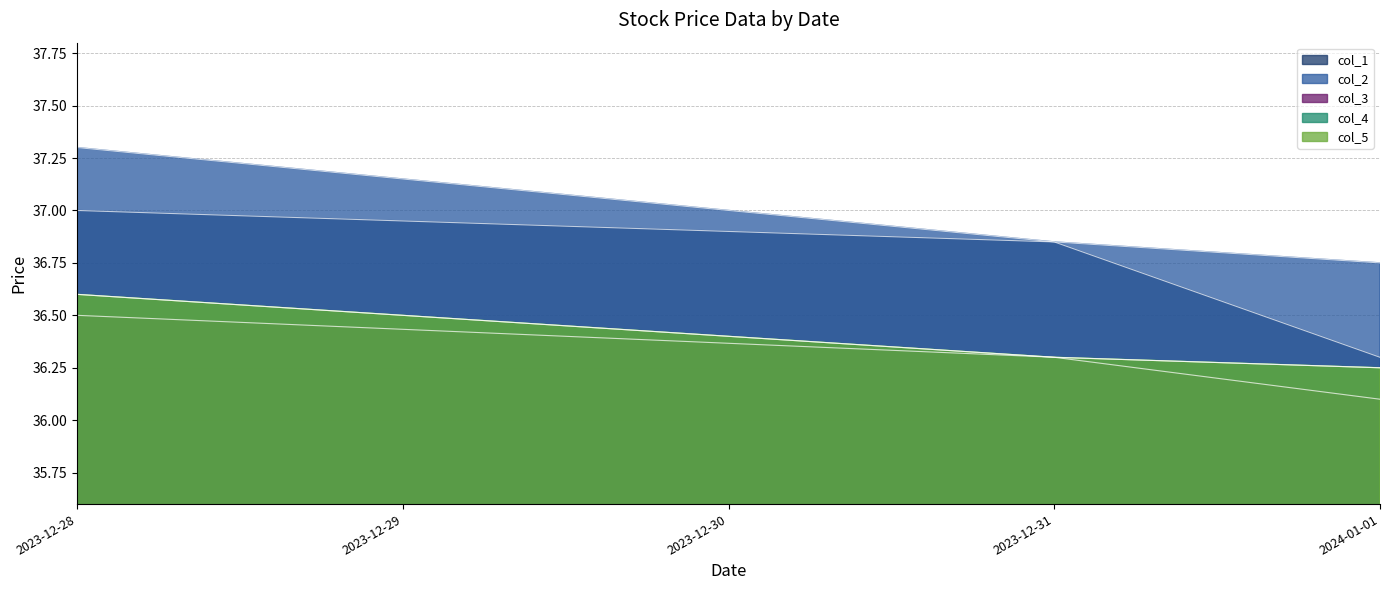

Reading right to left, what are all the values shown in this chart?

col_1: 2024-01-01=36.3	2023-12-31=36.8	2023-12-28=37.0
col_2: 2024-01-01=36.8	2023-12-31=36.8	2023-12-28=37.3
col_3: 2024-01-01=36.1	2023-12-31=36.3	2023-12-28=36.5
col_4: 2024-01-01=36.2	2023-12-31=36.3	2023-12-28=36.6
col_5: 2024-01-01=36.2	2023-12-31=36.3	2023-12-28=36.6